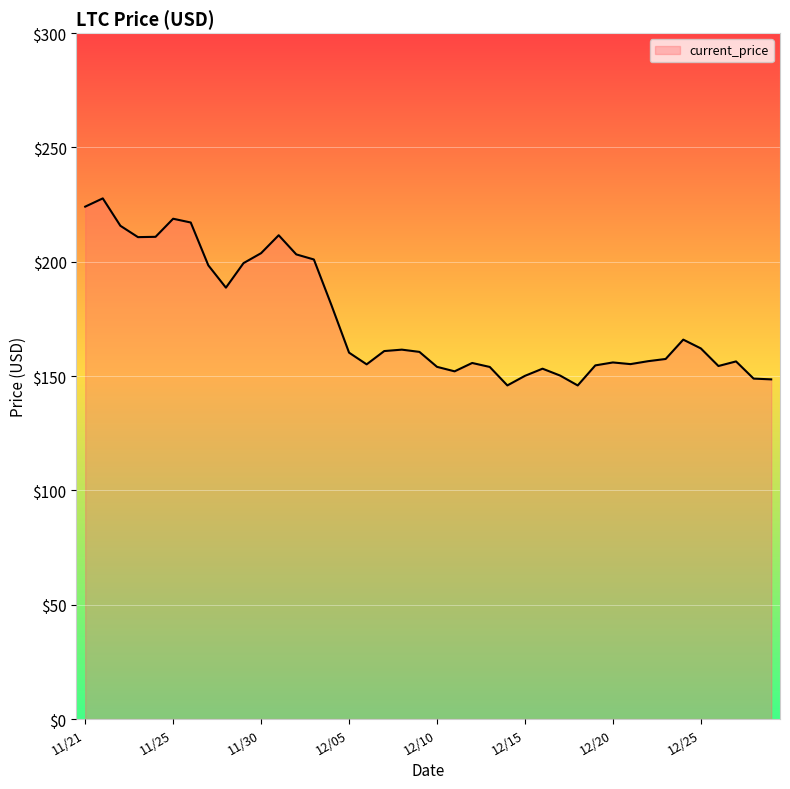

True or false: the data has more than 2 interior local peaks.

True